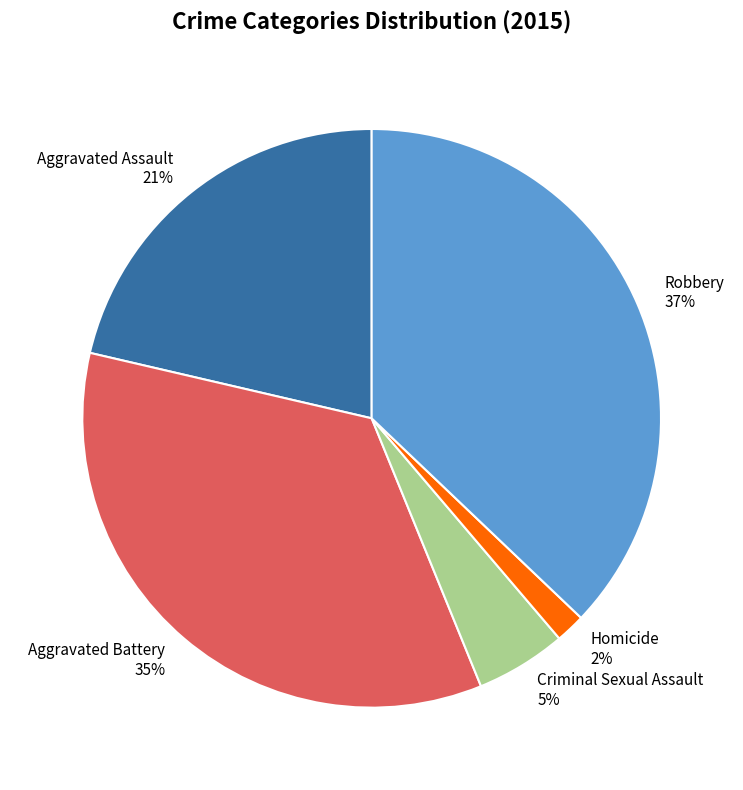

How many slices are in this pie chart?

5